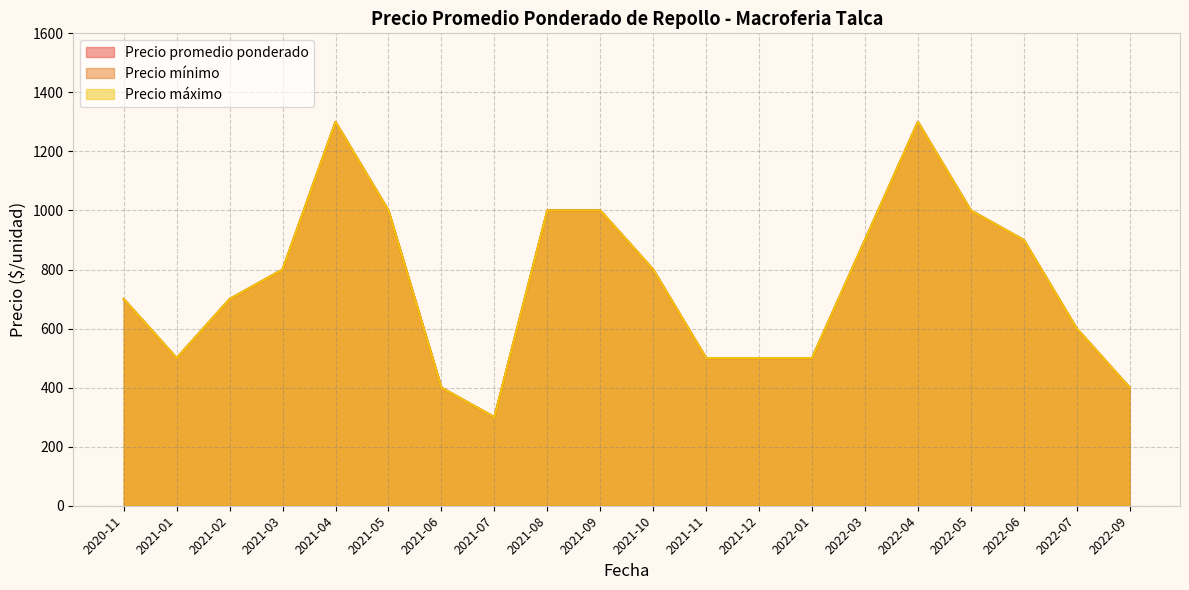

What are all the series names shown in the legend?

Precio promedio ponderado, Precio mínimo, Precio máximo